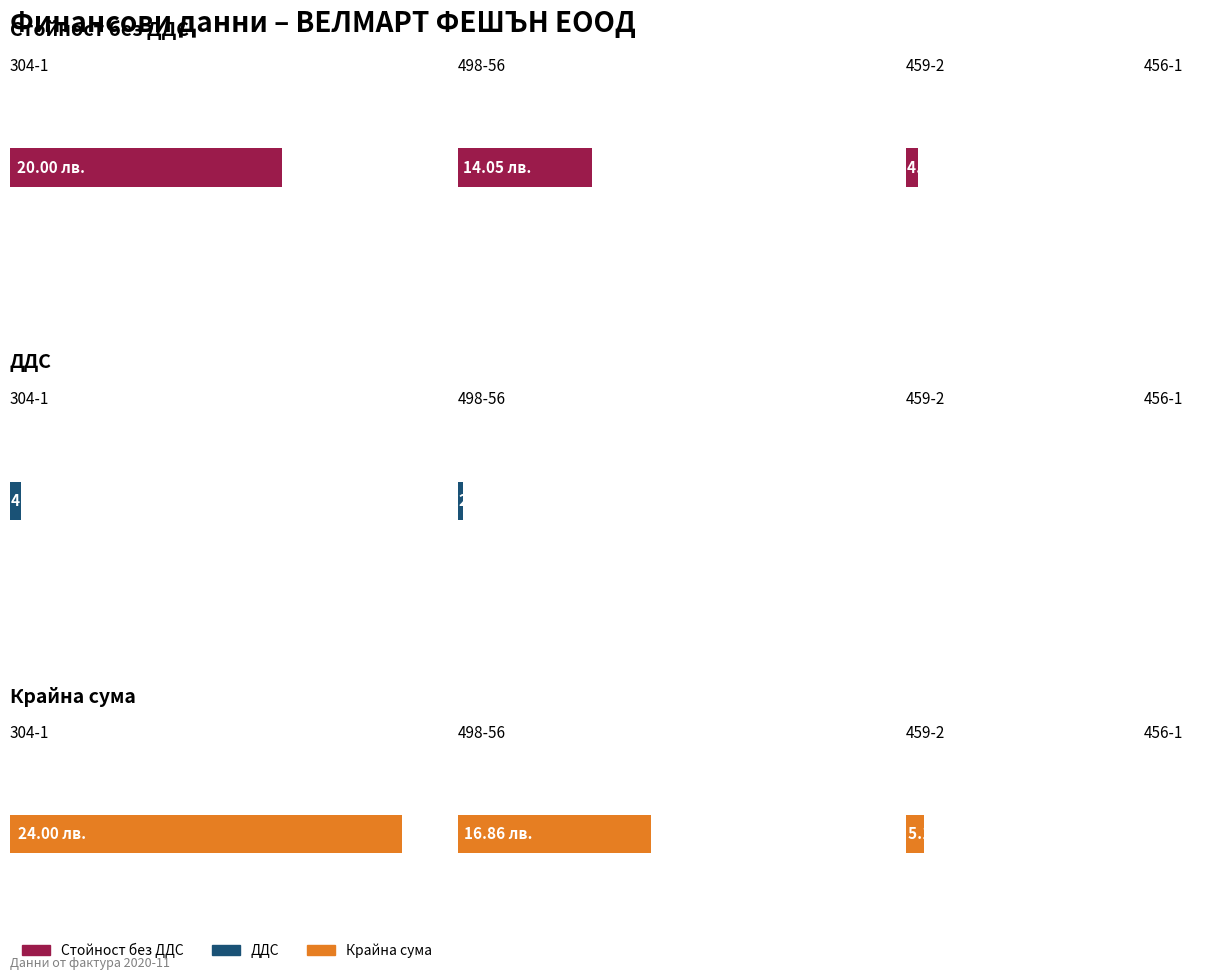

How many data points in ДДС are less than 2?

2